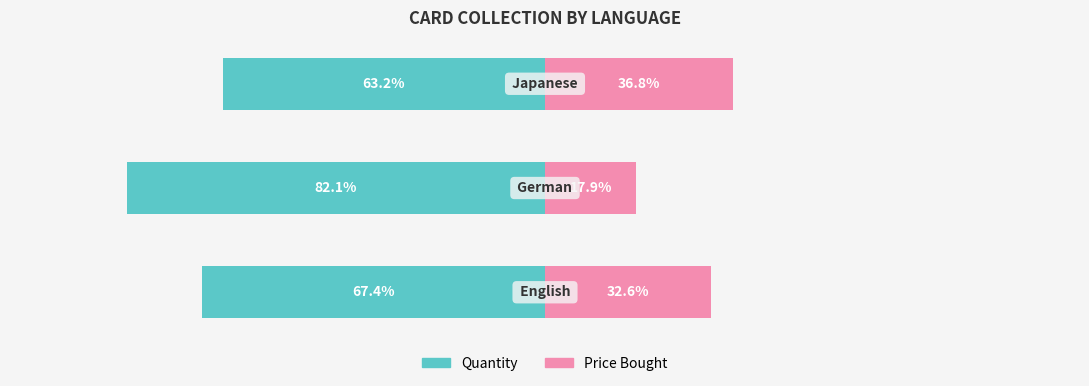

Reading right to left, extract all data points from this chart.

Quantity: 2=-63.2	1=-82.1	0=-67.4
Price Bought: 2=36.8	1=17.9	0=32.6